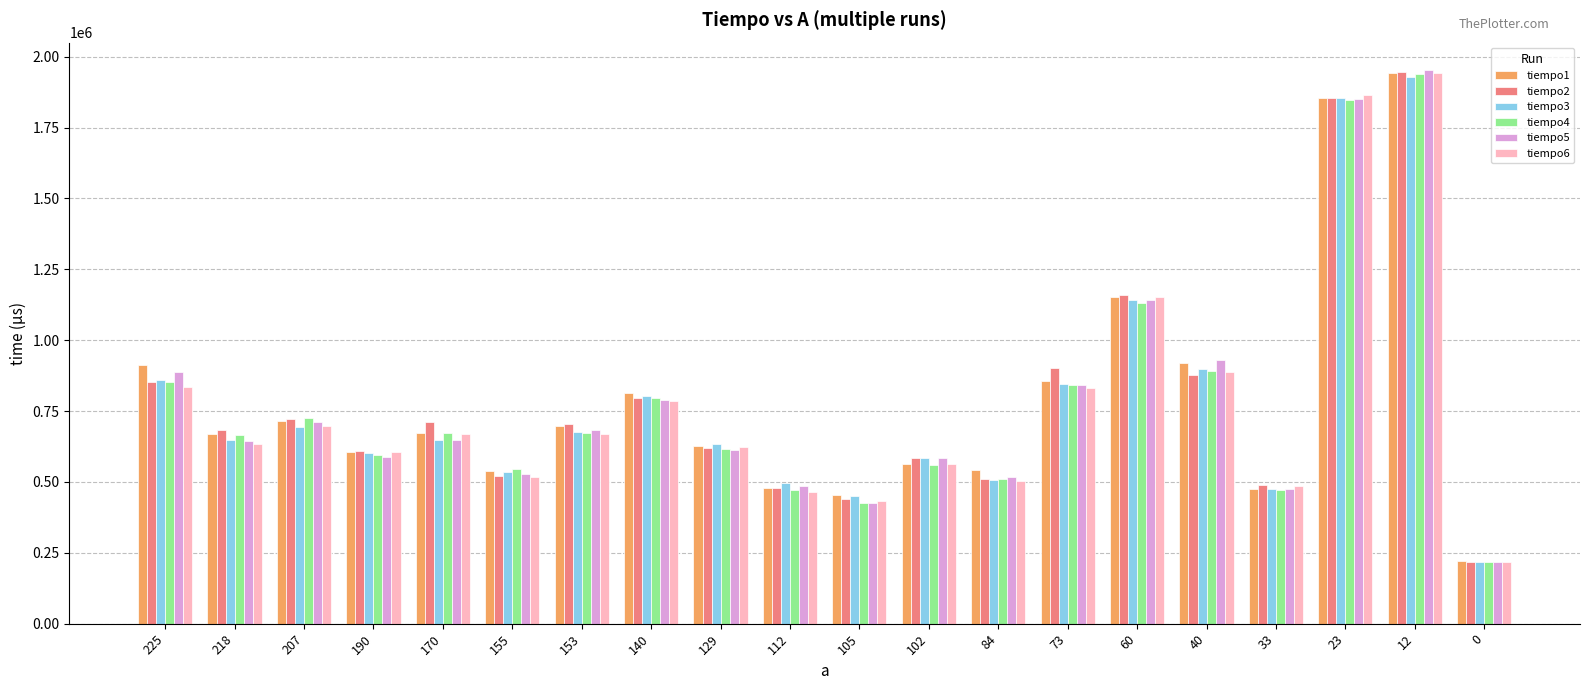

What is the sum of all tiempo6 values?

15388200